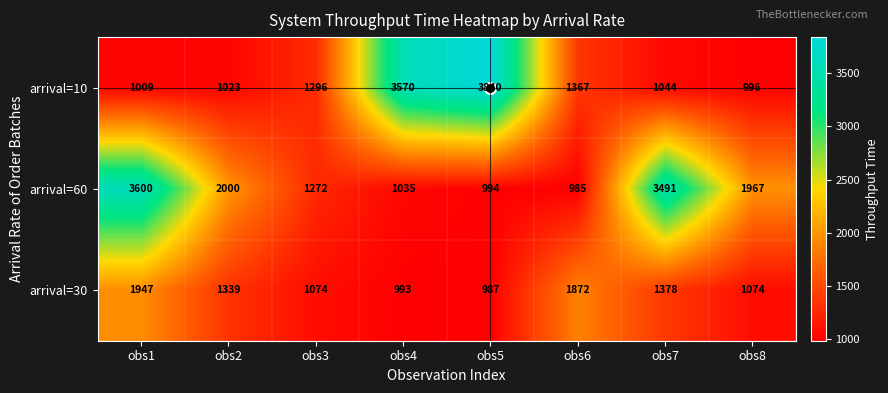

At which label is arrival=60 closest to 2292?

obs2